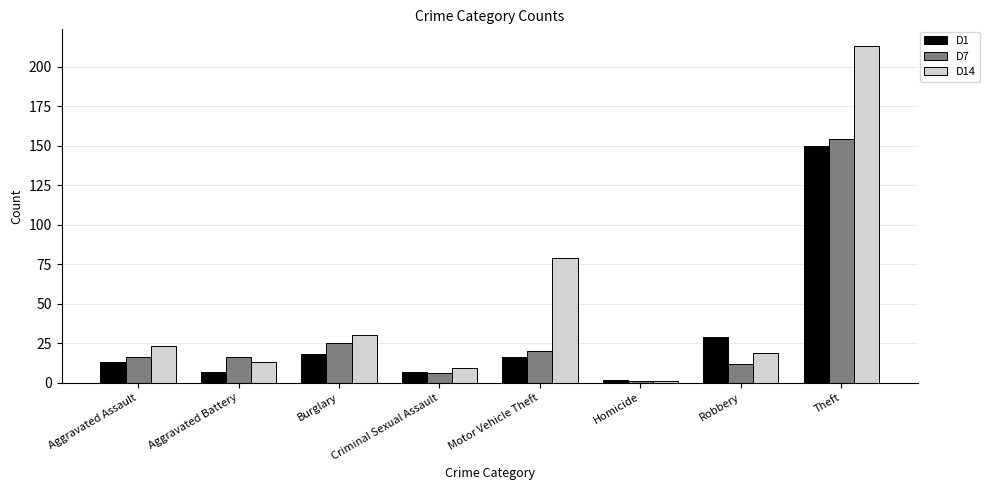

Rank the series by their maximum value, from highest to lowest.

D14, D7, D1